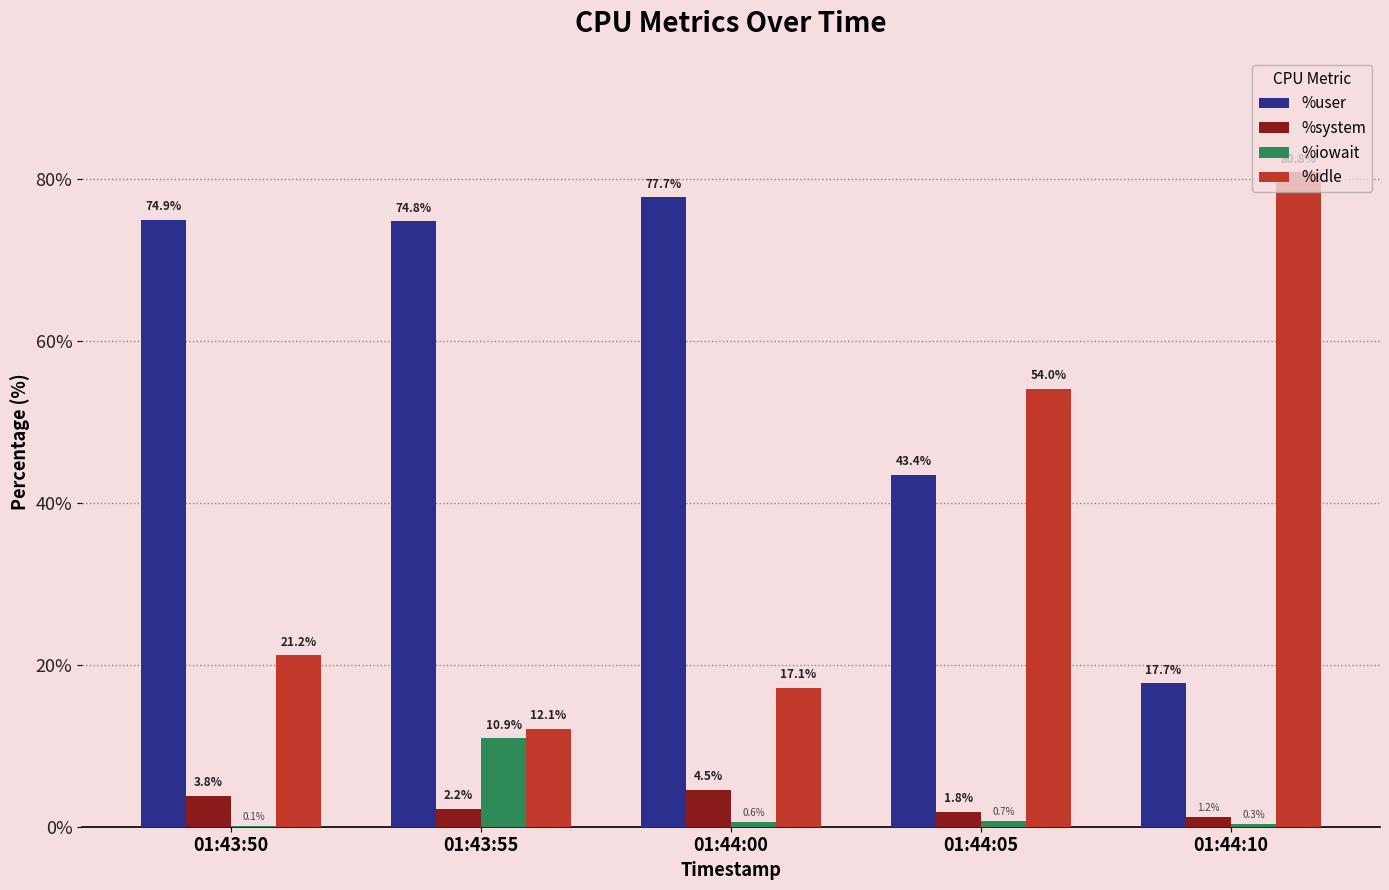

At which label does %user first exceed 74?

01:43:50